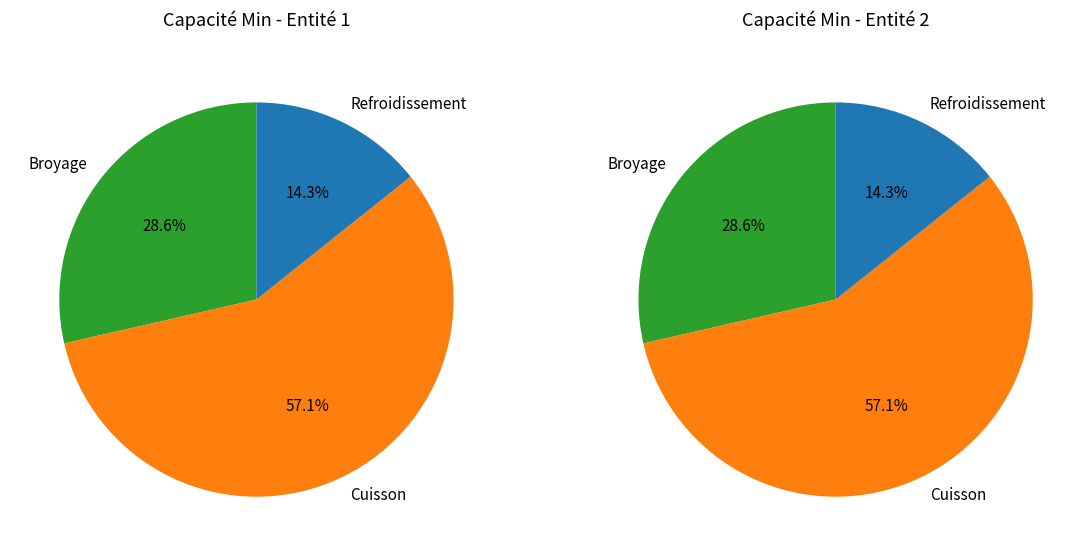

To the nearest percent, what portion does Refroidissement represent?

14%